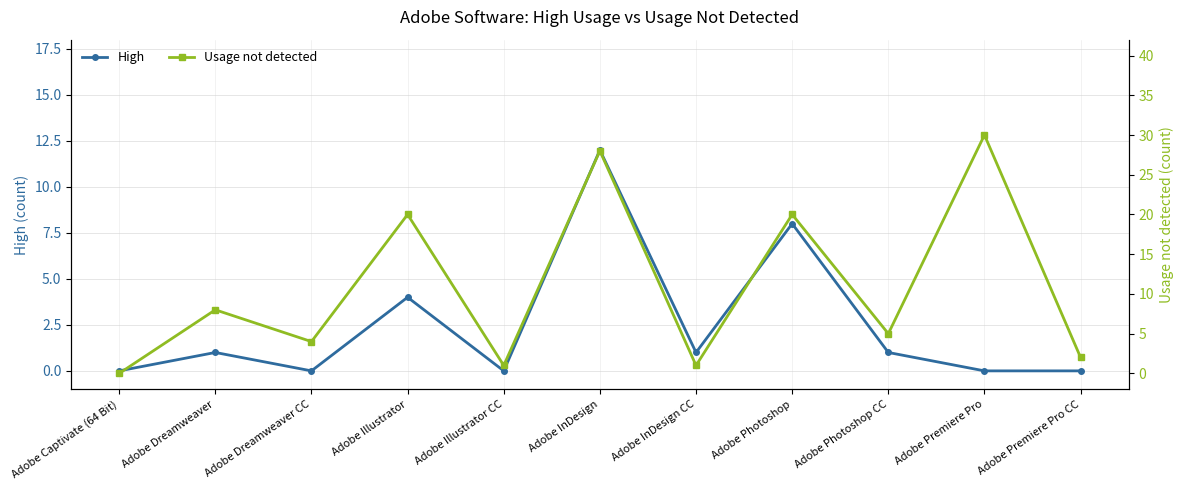

What is the sum of all Usage not detected values?

119